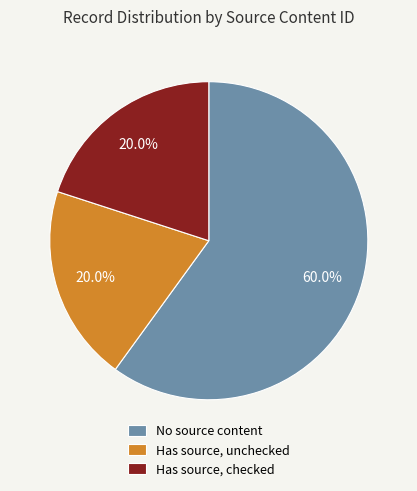

Which category has the biggest portion of the pie?

No source content